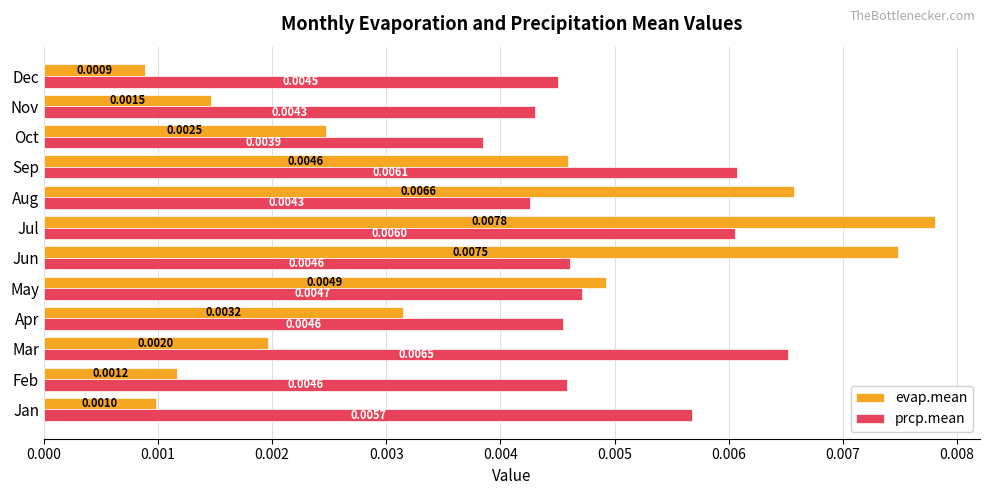

Which series has the widest spread of values?

evap.mean